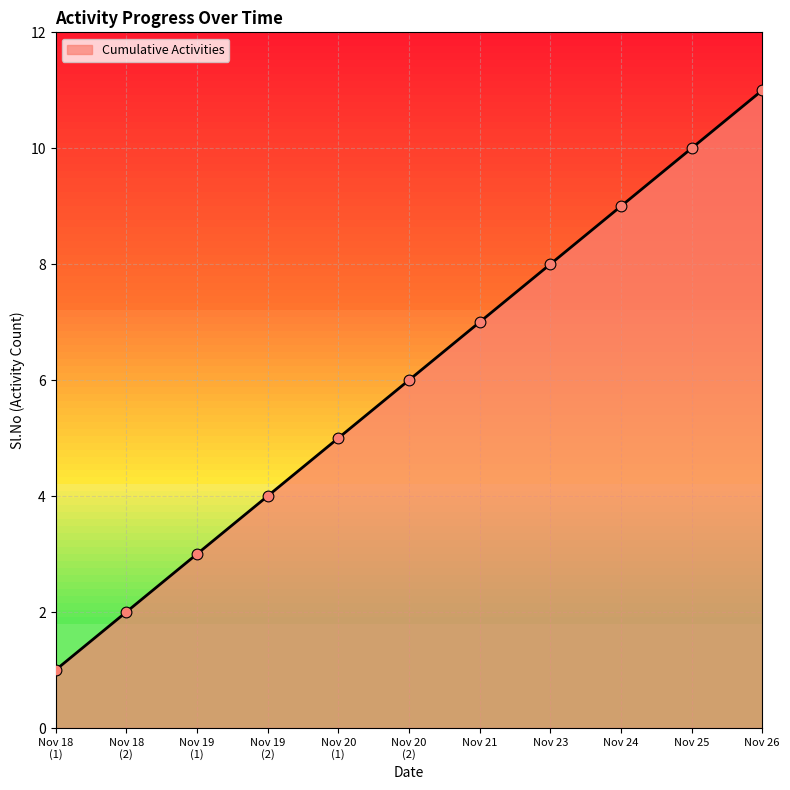

What is the change in value from Nov 23 to Nov 25?

+2